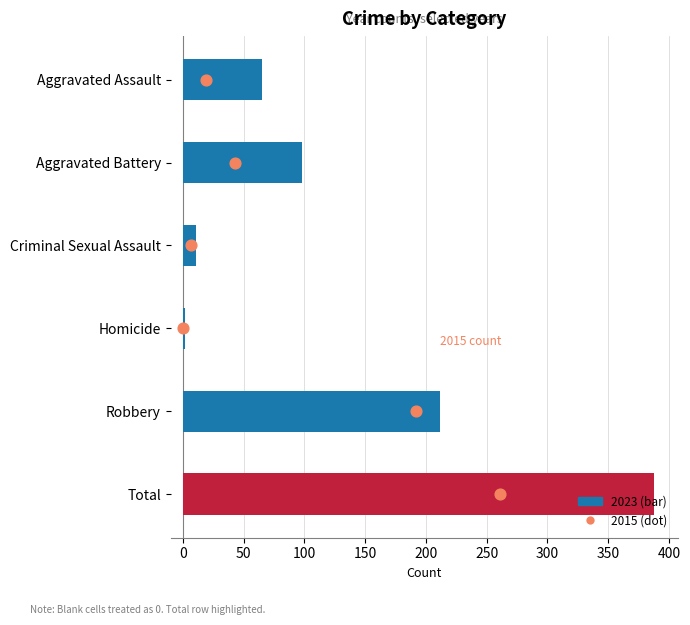

Which series contains the lowest Y value?

2015